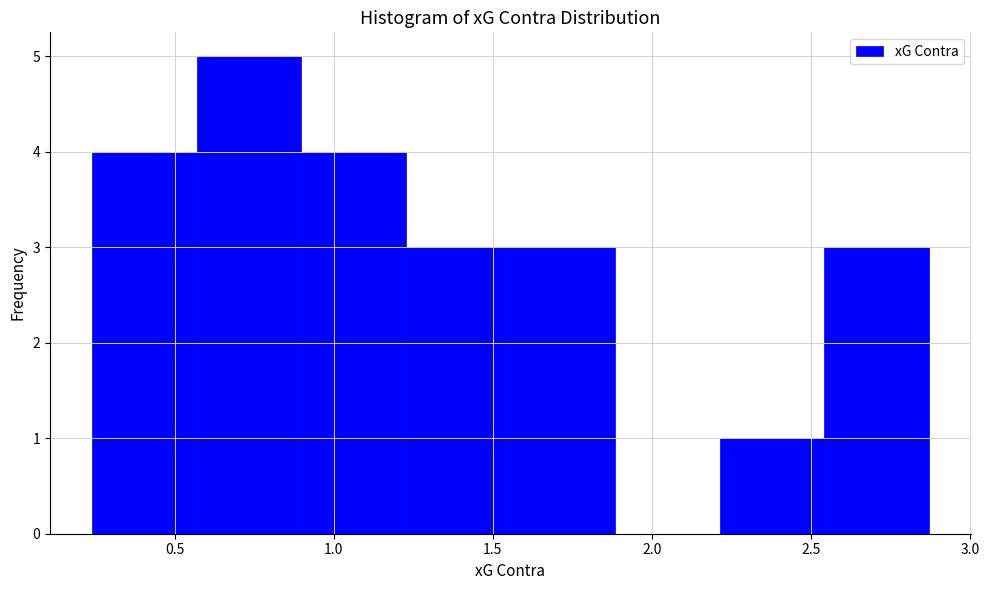

Reading left to right, transcribe this chart: for each bar, give the range it covers on the x-axis and its height. Neither the bar edges nor the heights are printed on the chart, so give them approximately, as read against the axes.

0.25 to 0.55: 4
0.55 to 0.90: 5
0.90 to 1.25: 4
1.25 to 1.55: 3
1.55 to 1.90: 3
1.90 to 2.20: 0
2.20 to 2.55: 1
2.55 to 2.85: 3